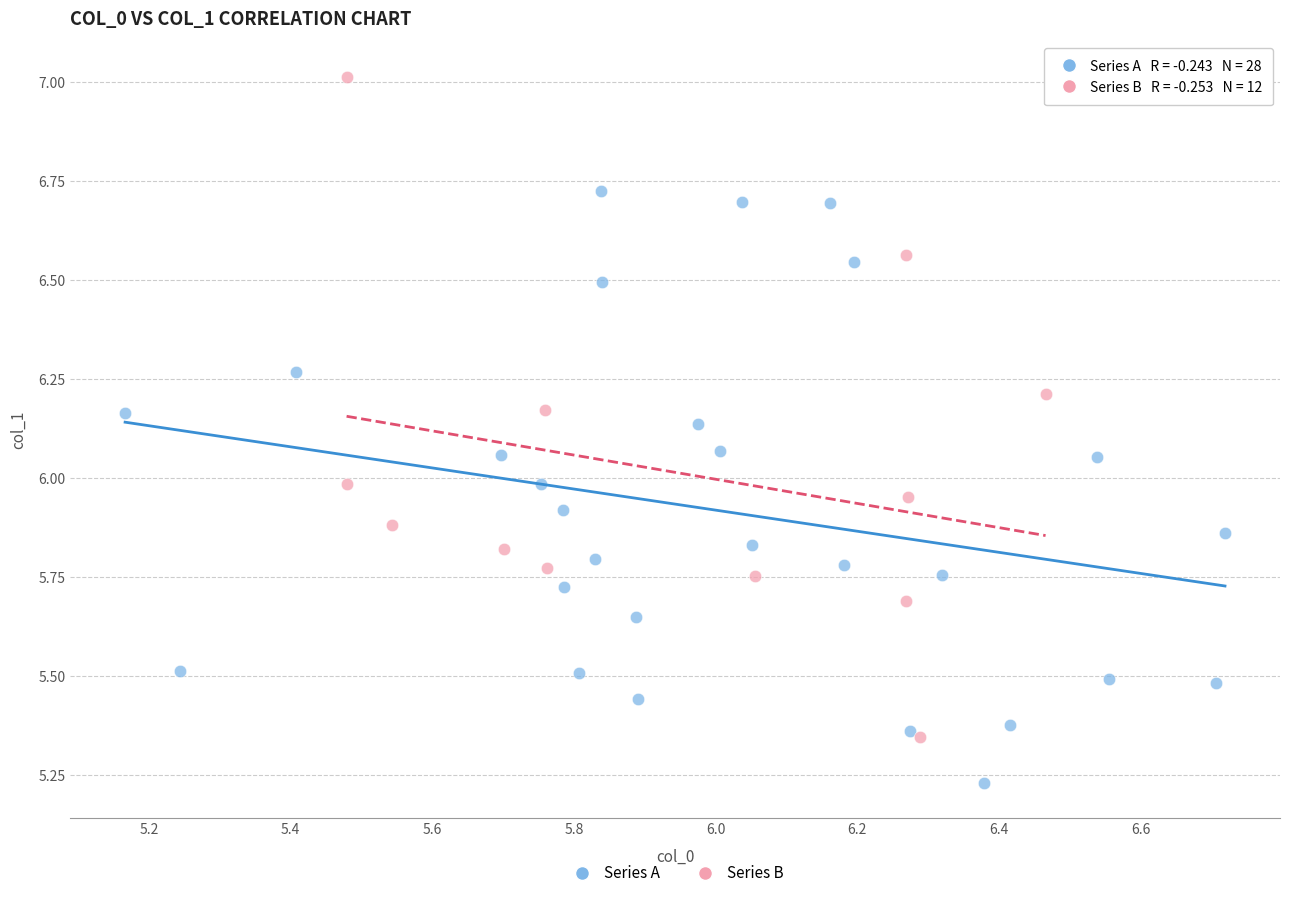

Which series contains the highest Y value?

Series B